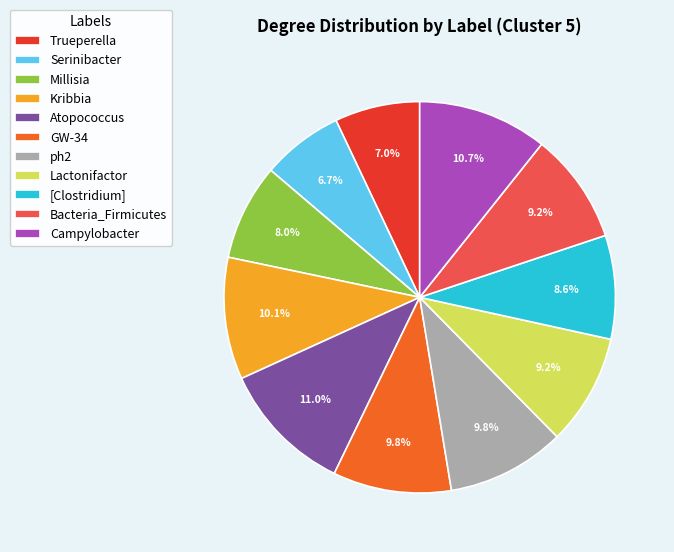

What percentage do Atopococcus and Trueperella together represent?

18.0%